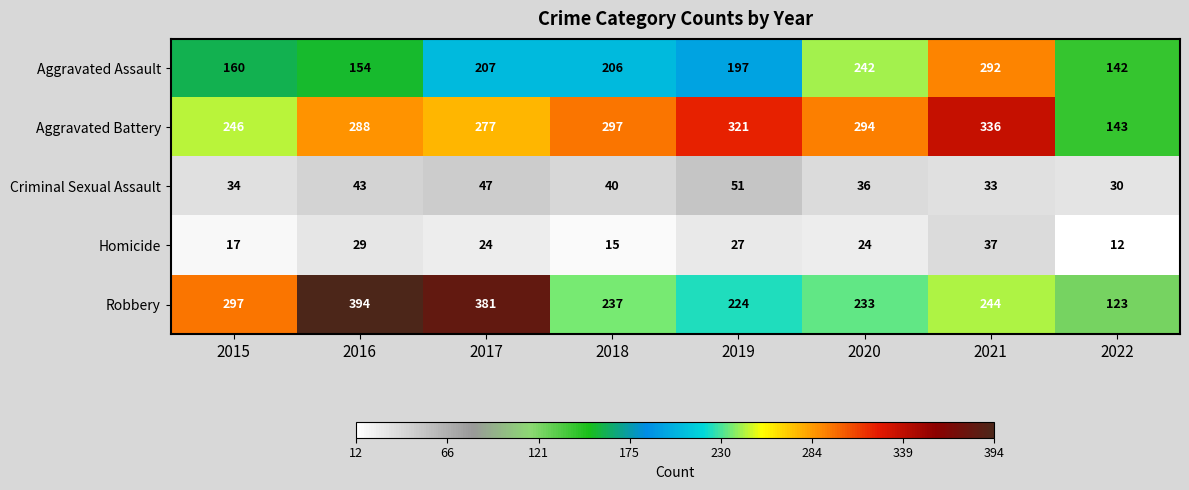

At which label does Robbery first exceed 244?

2015